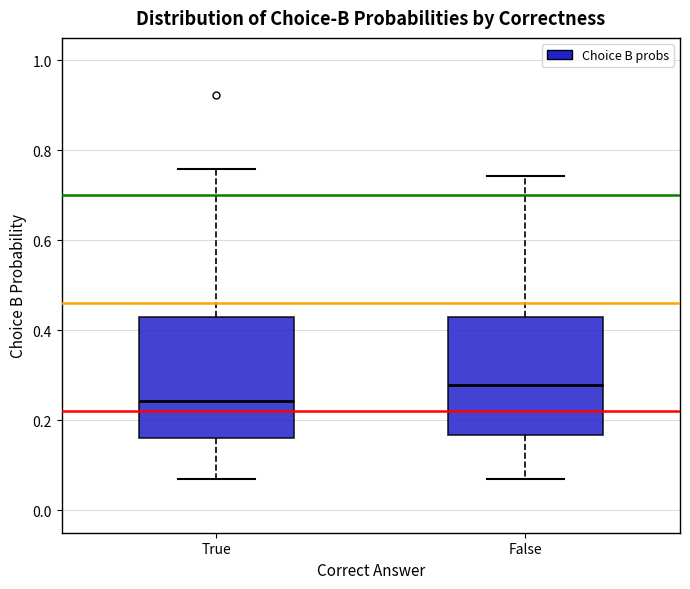

Reading left to right, transcribe this box plot: for each box, give where its median line is, the range the box spans, and where its two whiskers end, as read against the y-axis. The values are not printed on the chart, so give them approximately, as read against the axis.

True: median 0.24, box 0.16 to 0.42, whiskers 0.06 to 0.76
False: median 0.28, box 0.16 to 0.42, whiskers 0.06 to 0.74